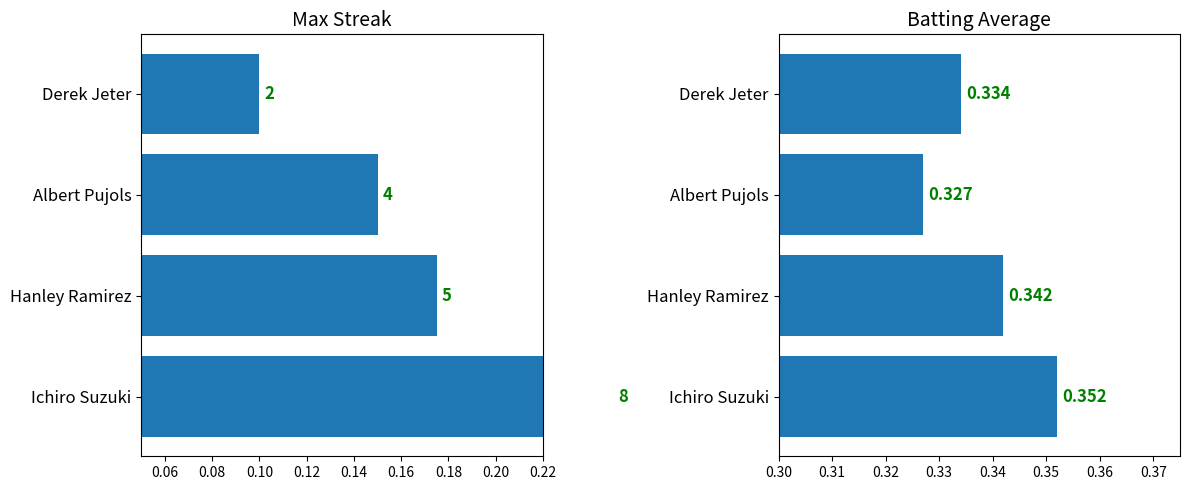

Rank the series by their maximum value, from lowest to highest.

Max Streak, Batting Average